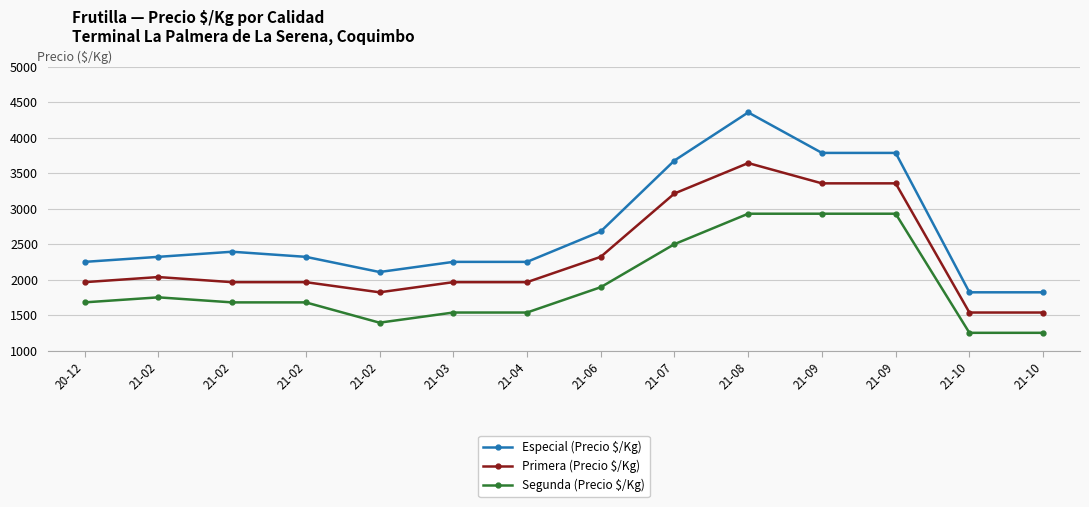

What value does the Primera (Precio $/Kg) series have at 21-02?

1964